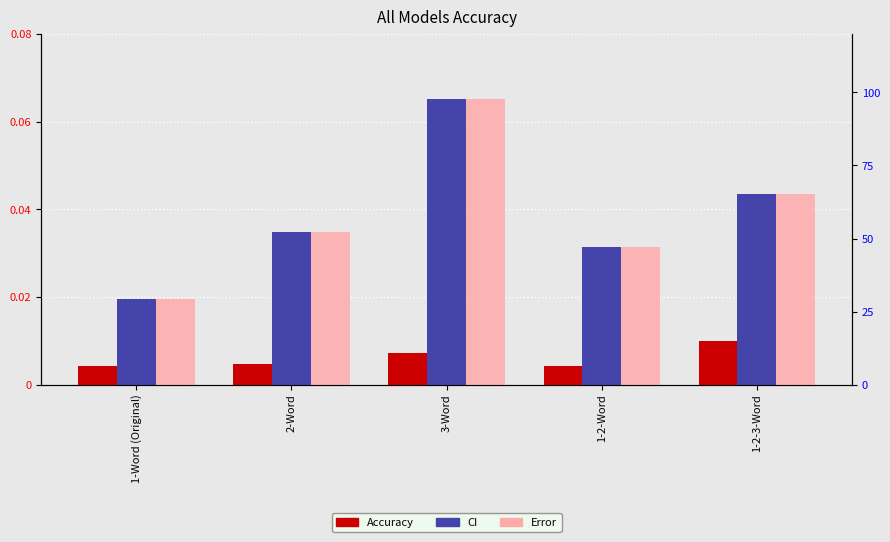

Between 1-Word (Original) and 1-2-Word, which is larger?

1-Word (Original)